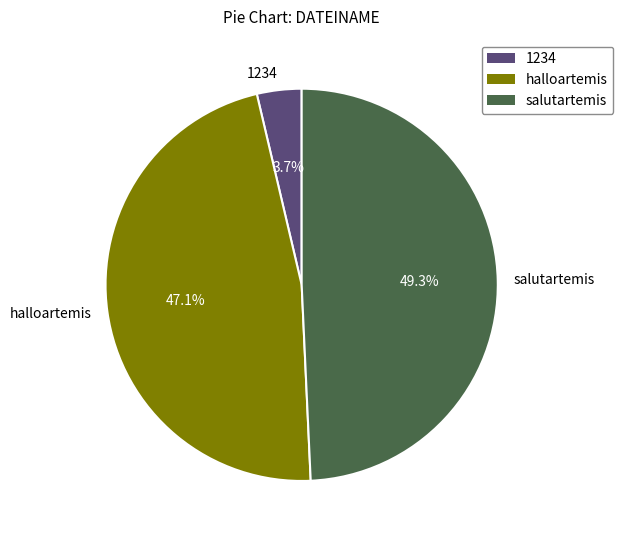

To the nearest percent, what is the average slice percentage?

33%